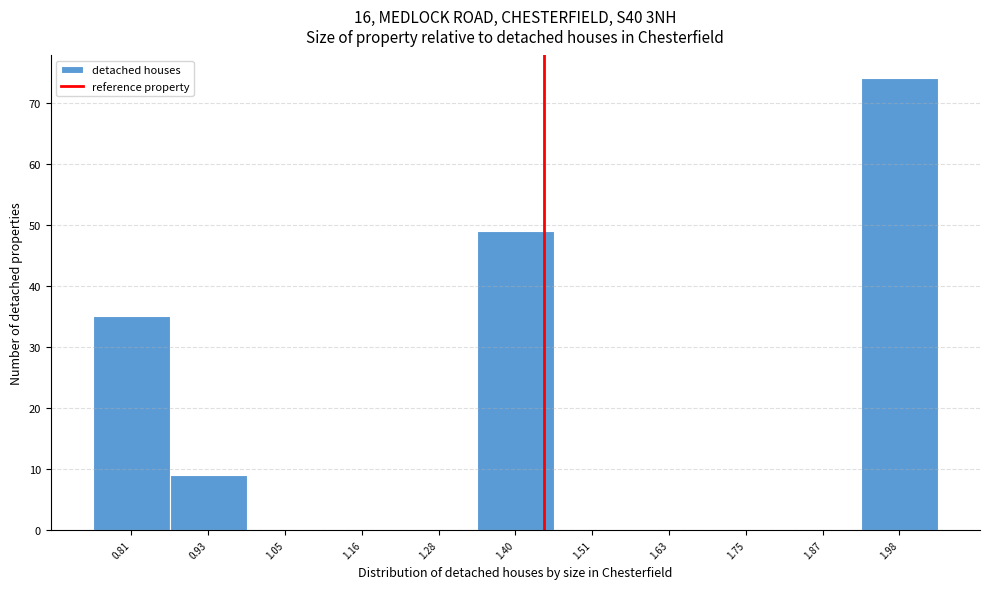

Reading right to left, transcribe all the data shown in this chart.

1.98=74	1.87=0	1.75=0	1.63=0	1.51=0	1.40=49	1.28=0	1.16=0	1.05=0	0.93=9	0.81=35